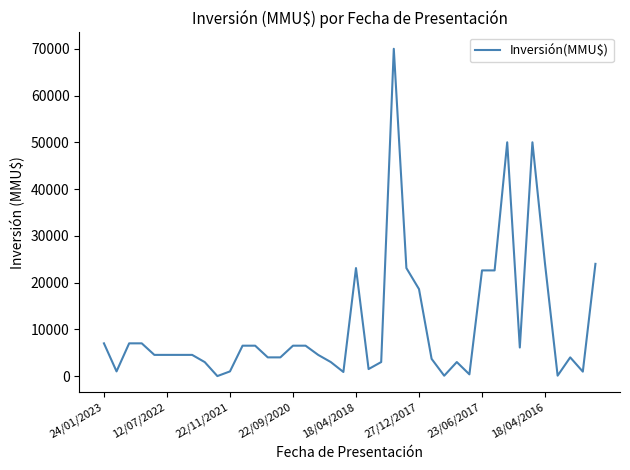

What is the difference between the maximum and minimum values?

70000